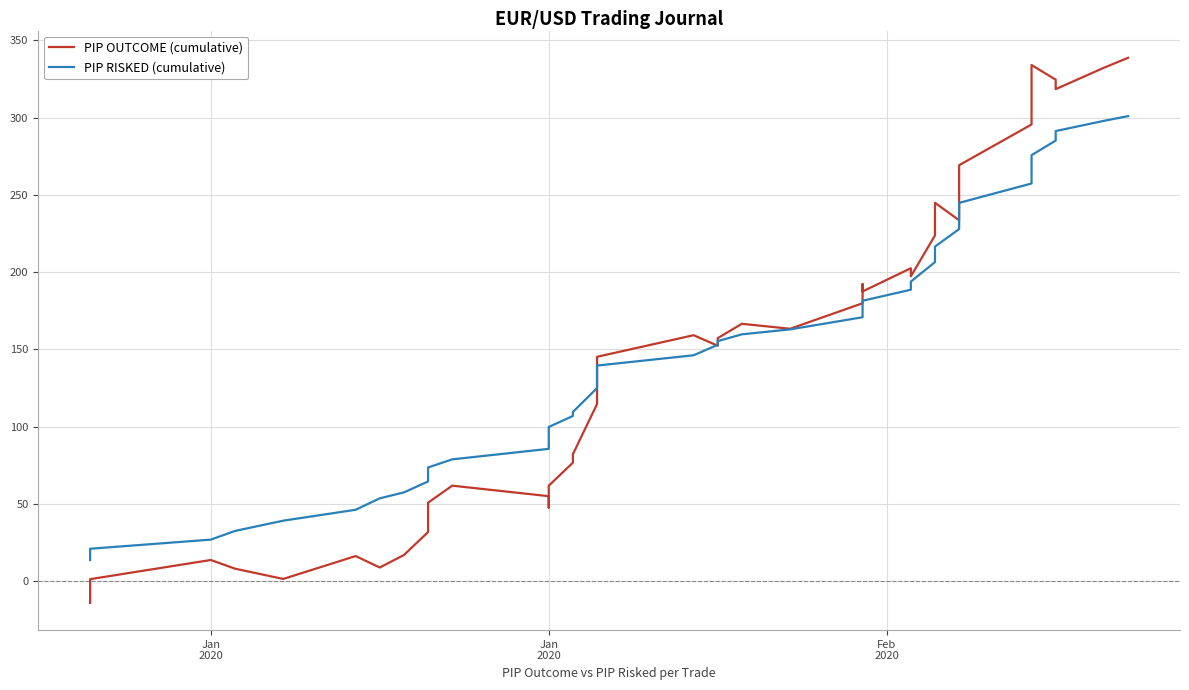

How many values in the PIP RISKED (cumulative) series are below 153?

20